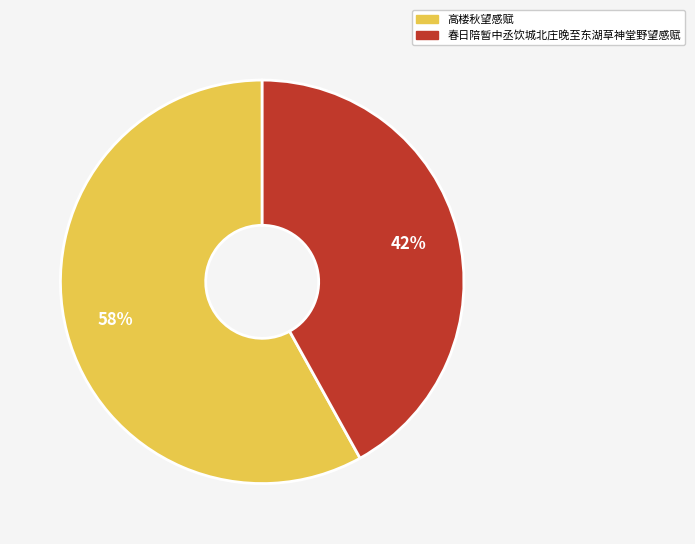

Rank the categories by value from highest to lowest.

高楼秋望感赋, 春日陪暂中丞饮城北庄晚至东湖草神堂野望感赋